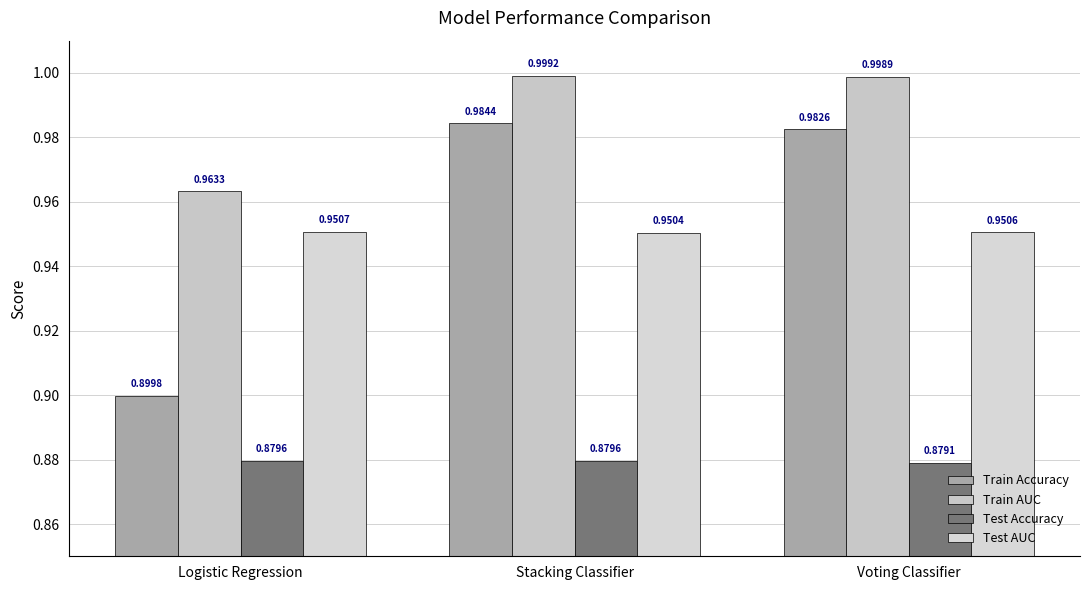

Reading left to right, list all the values displayed in this chart.

Train Accuracy: 0.9	1.0	1.0
Train AUC: 1.0	1.0	1.0
Test Accuracy: 0.9	0.9	0.9
Test AUC: 1.0	1.0	1.0